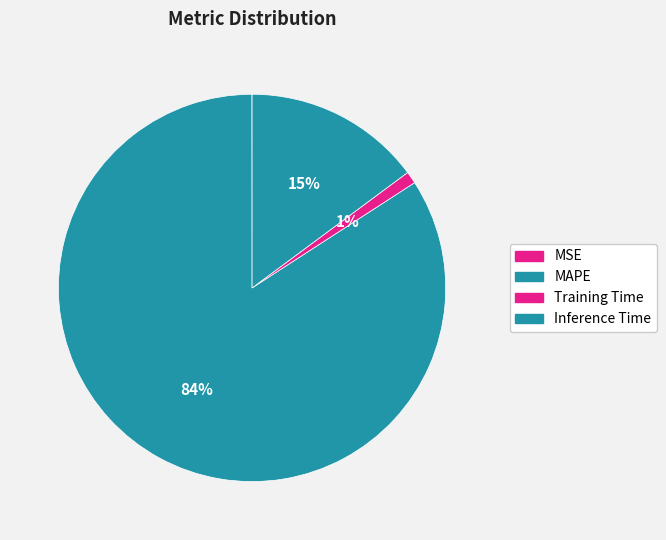

Is it true that Inference Time is 15% of the pie?

True